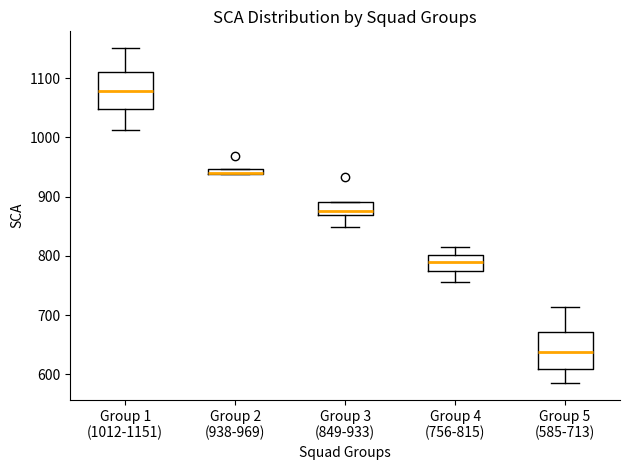

Where is the lower edge of the box for Group 2 (938-969) on the y-axis? The values are not printed on the chart, so give them approximately, as read against the axis.

940